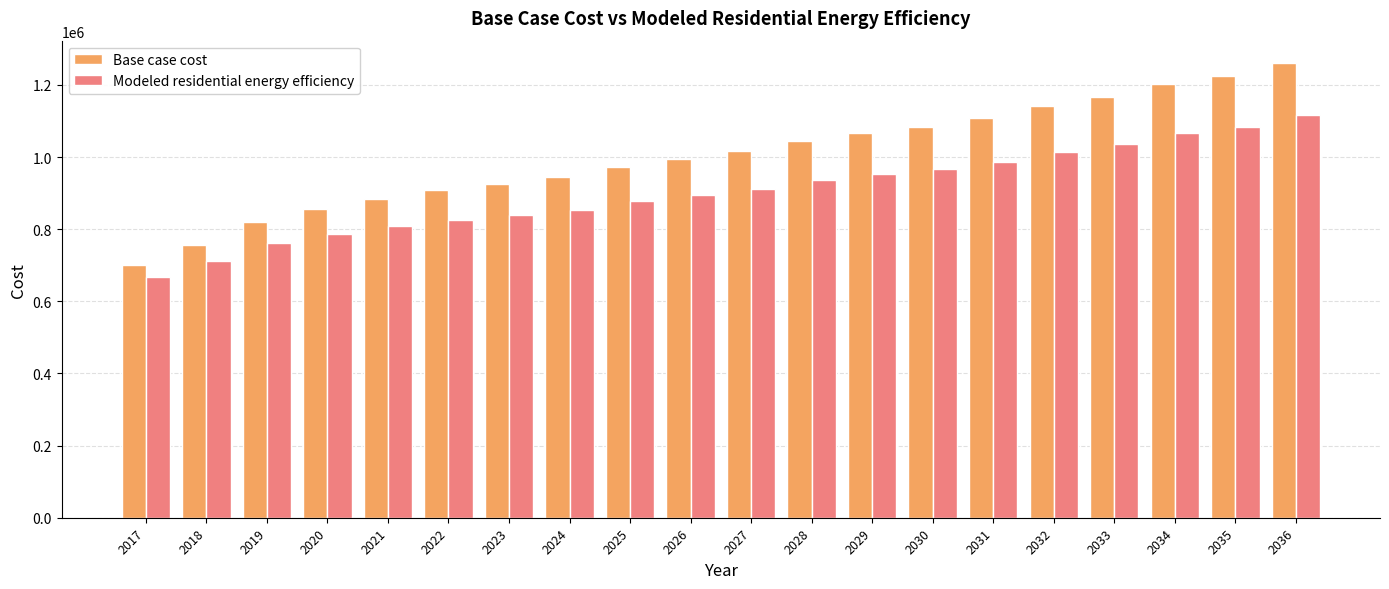

The value of Modeled residential energy efficiency at 2022 is 1166778.0. True or false?

False